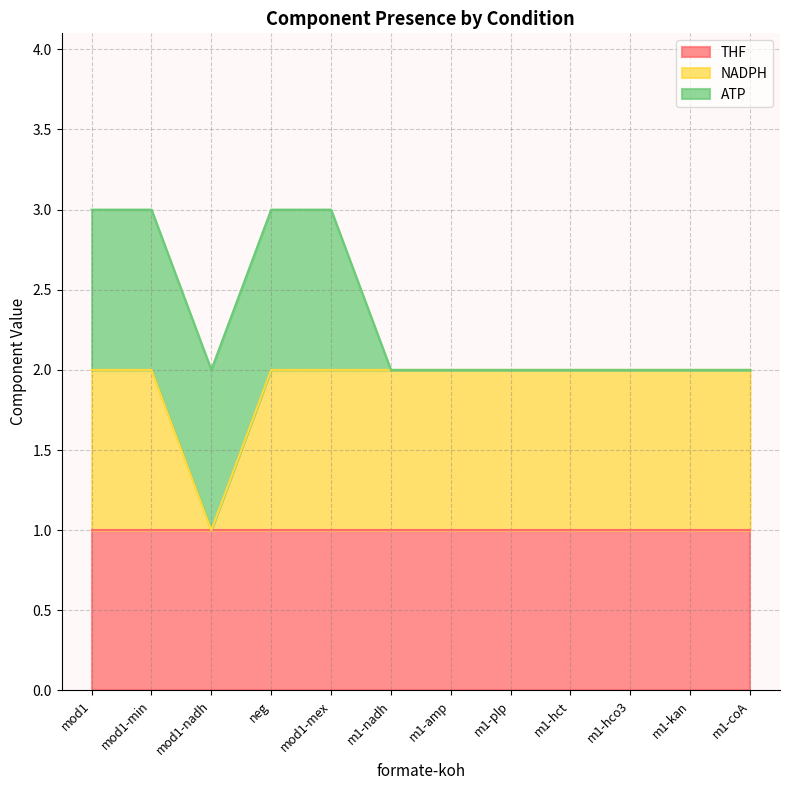

Reading left to right, extract all data points from this chart.

THF: 1	1	1	1	1	1	1	1	1	1	1	1
NADPH: 1	1	0	1	1	1	1	1	1	1	1	1
ATP: 1	1	1	1	1	0	0	0	0	0	0	0